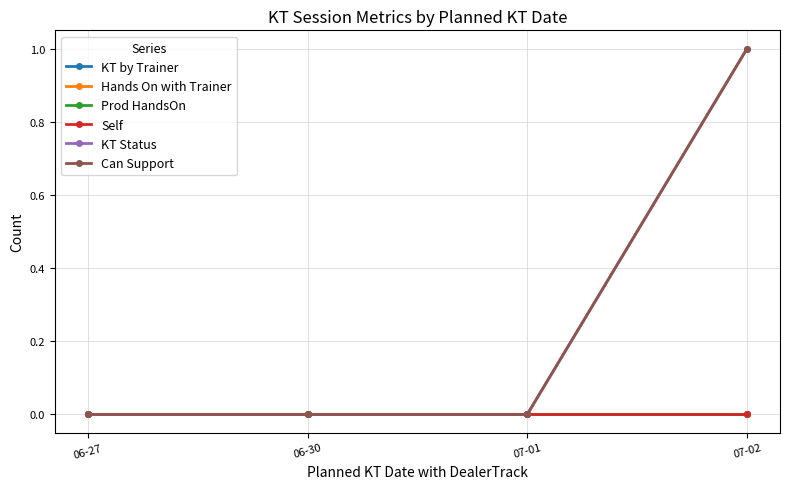

Reading left to right, extract all data points from this chart.

KT by Trainer: 0	0	0	0
Hands On with Trainer: 0	0	0	0
Prod HandsOn: 0	0	0	0
Self: 0	0	0	0
KT Status: 0	0	0	1
Can Support: 0	0	0	1